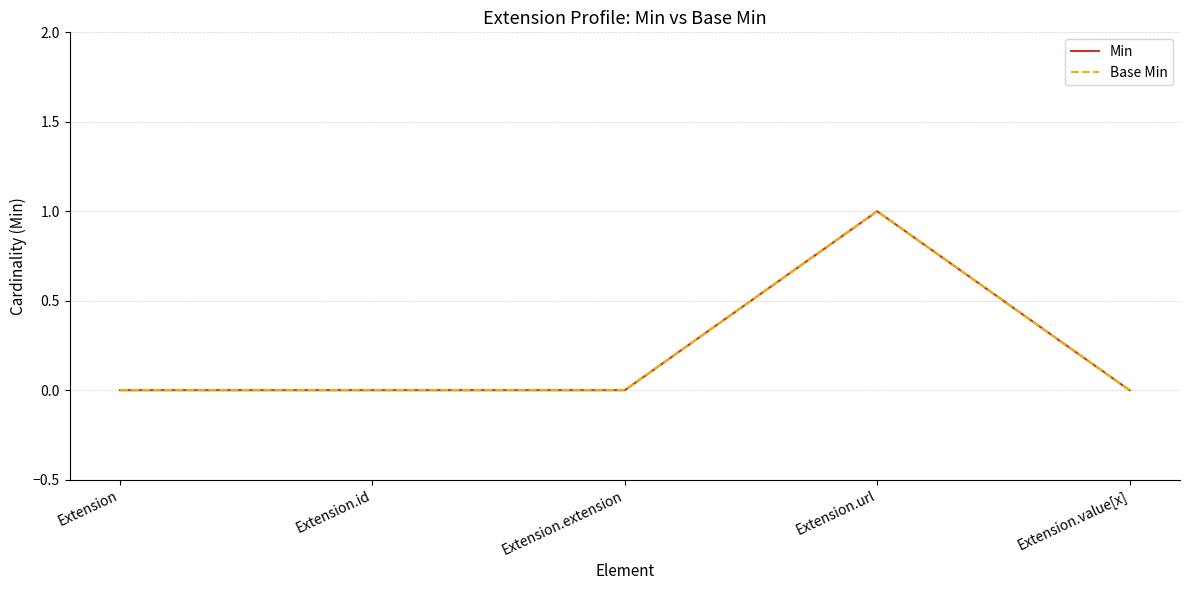

Is the value of Base Min at Extension greater than the value of Min at Extension.value[x]?

No